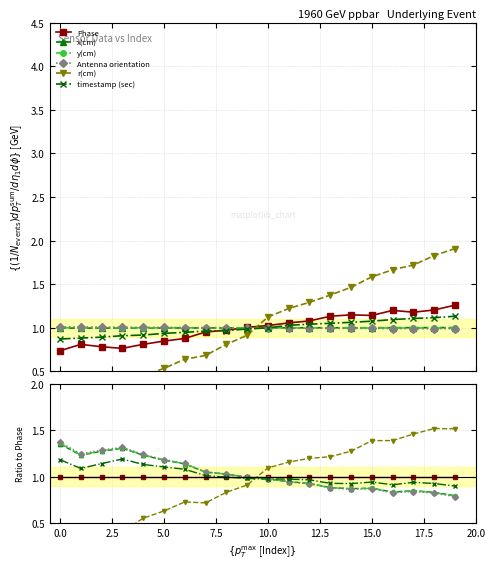

Which series has the widest spread of values?

r(cm)